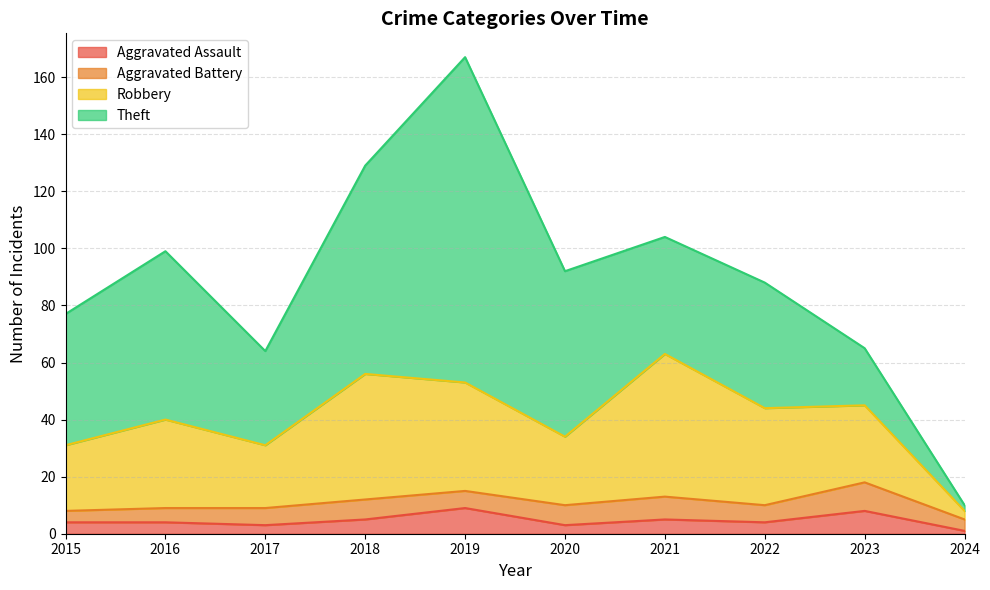

What is the difference between the maximum and minimum values in the Aggravated Assault series?

8